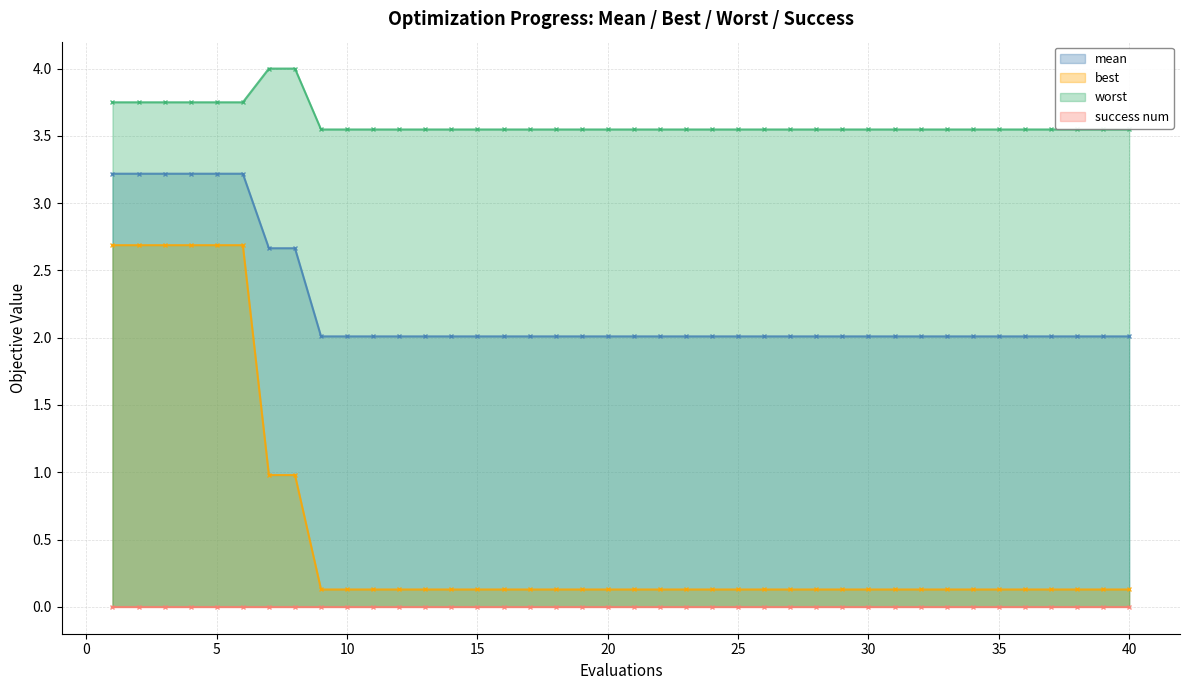

Does the chart display data point markers on the line(s)?

Yes